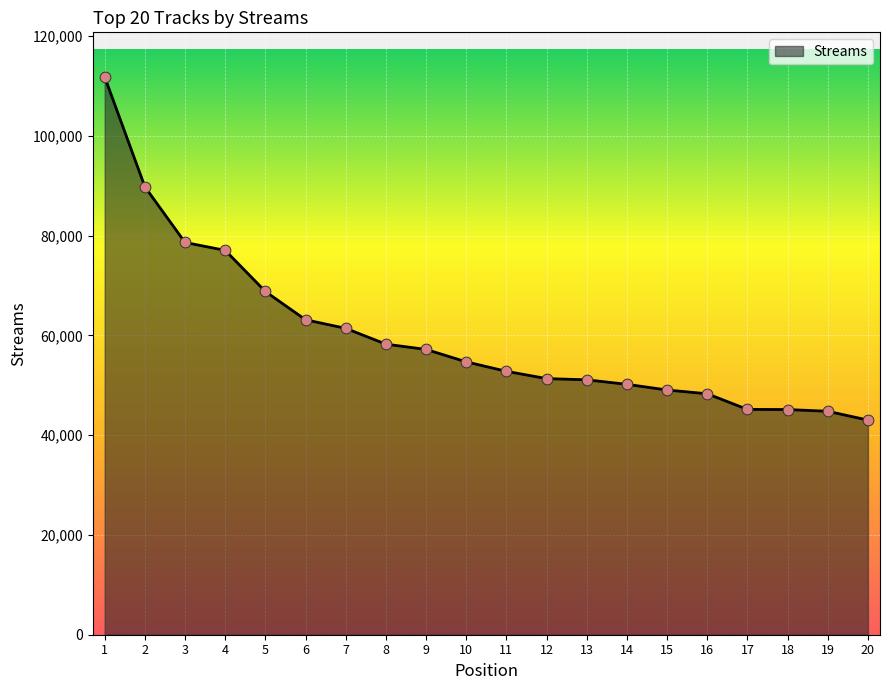

What is the ratio of the value at 17 to the value at 4?

0.6